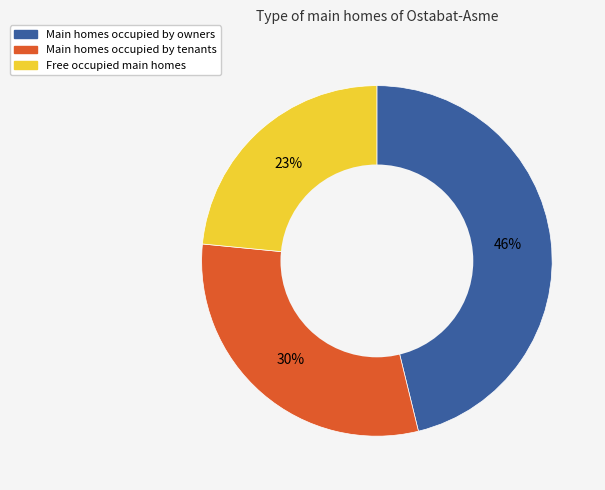

To the nearest percent, what is the difference between the largest and smallest slice percentages?

23%